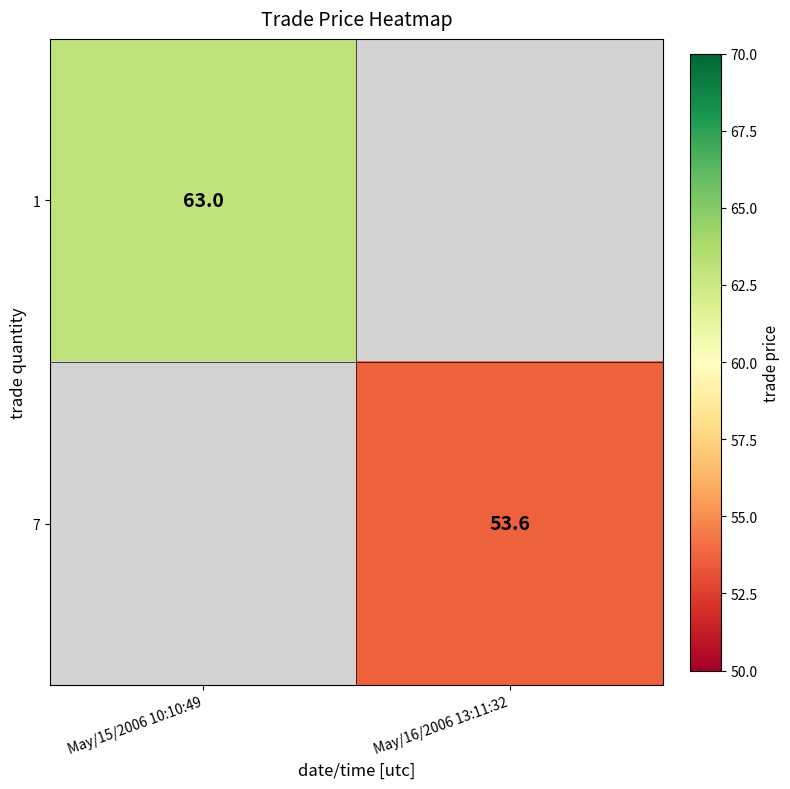

How many series are shown in this chart?

2